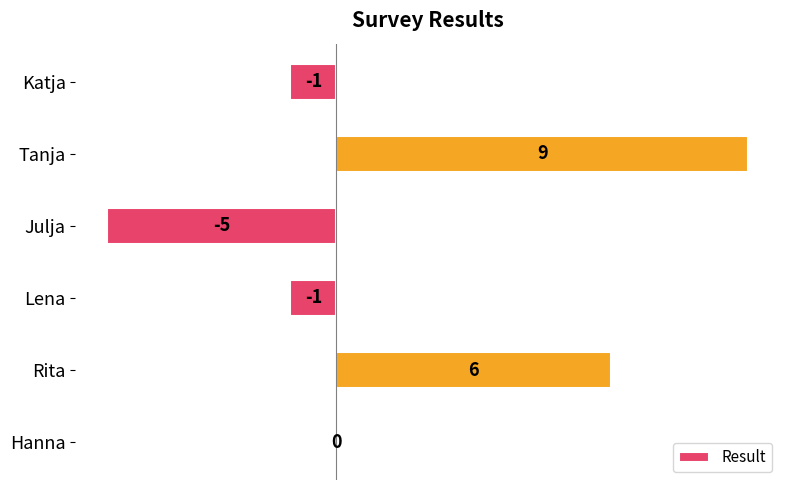

True or false: the data shows -1 at Lena.

True